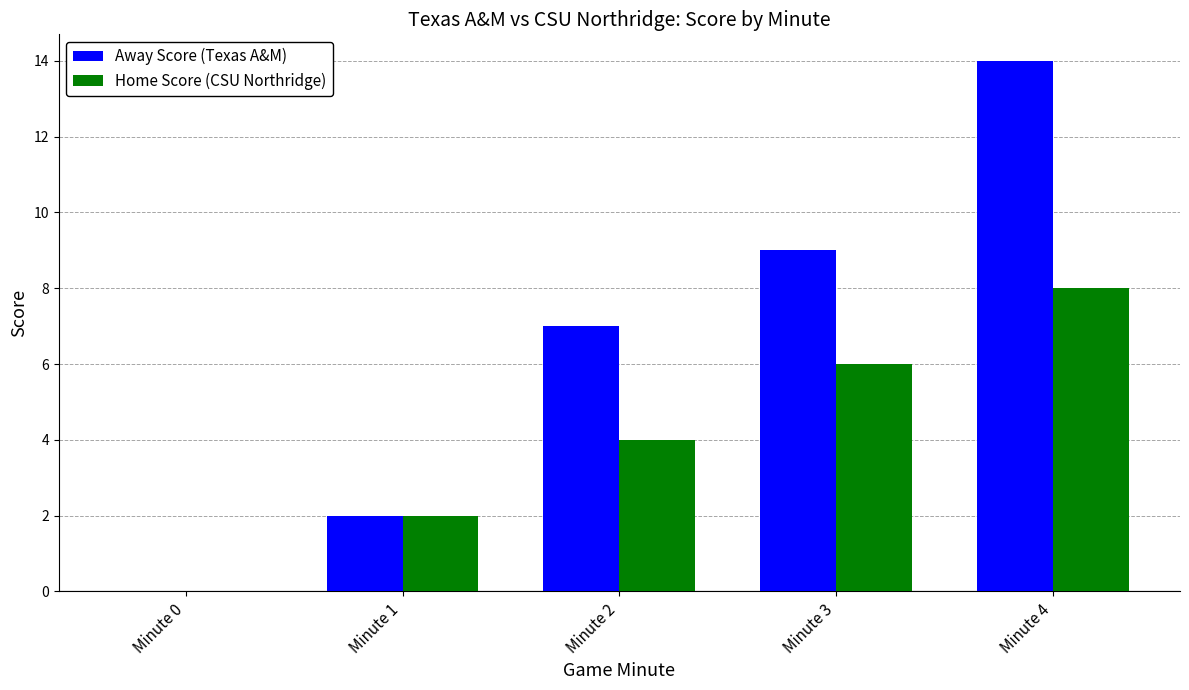

At which category is the sum across all series the highest?

Minute 4